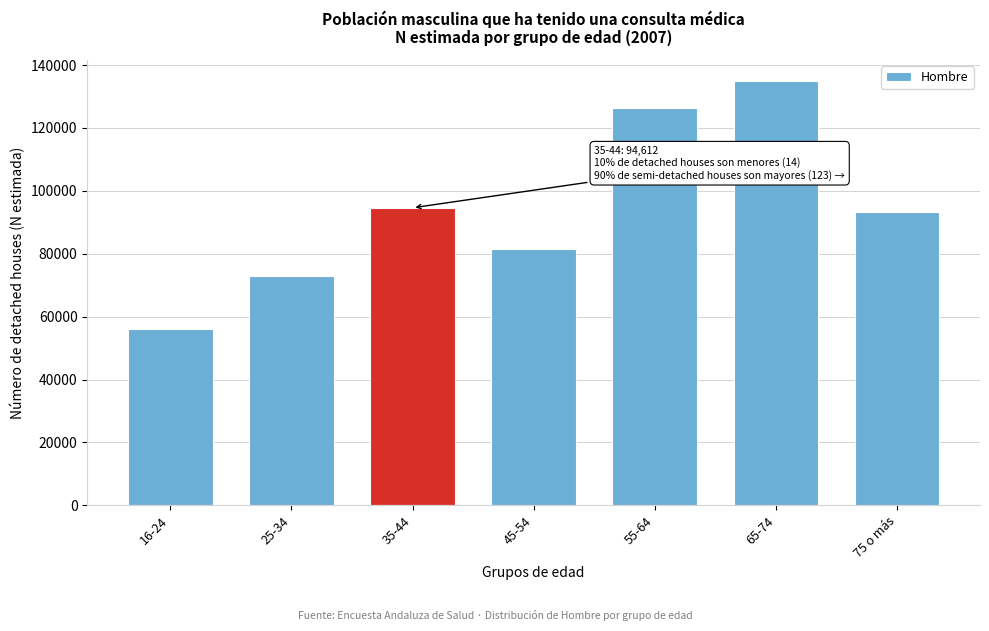

Reading right to left, transcribe all the data shown in this chart.

93195	134922	126230	81432	94612	72849	56061